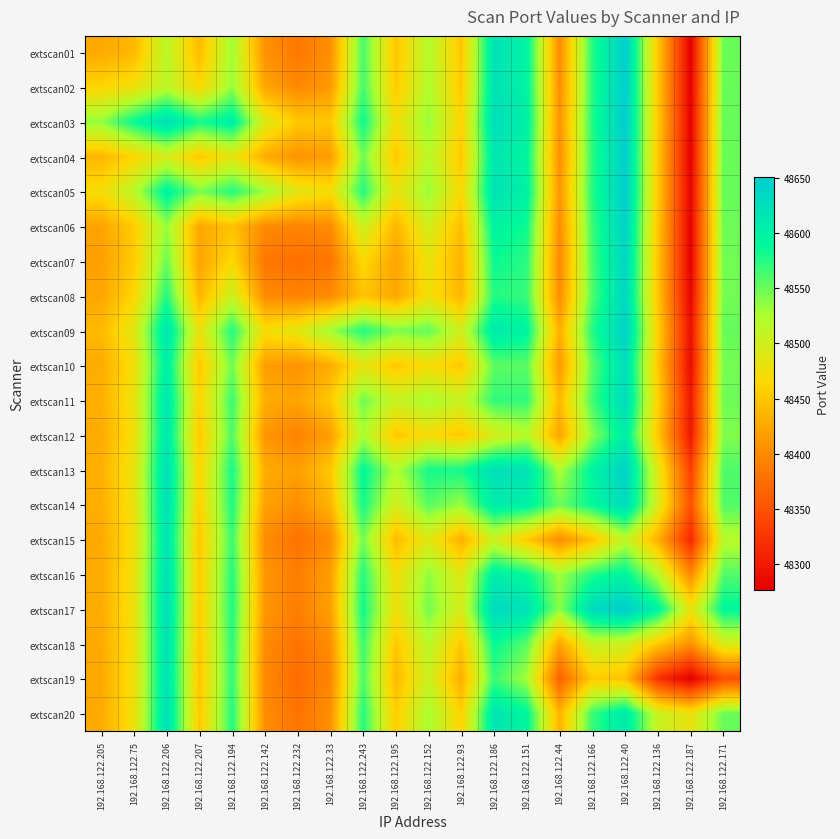

Which series has the largest total across all categories?

extscan17